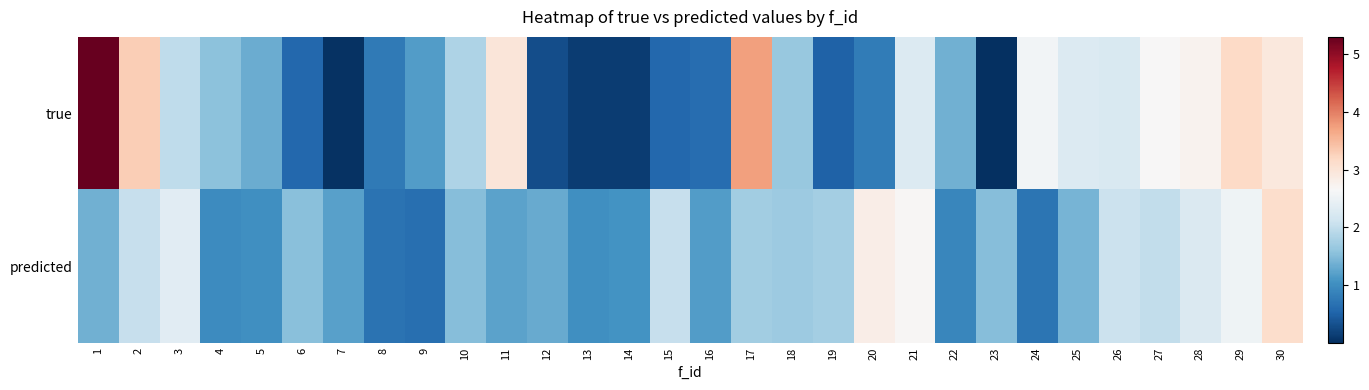

What is the spread (max minus min) of values at 9?

0.5